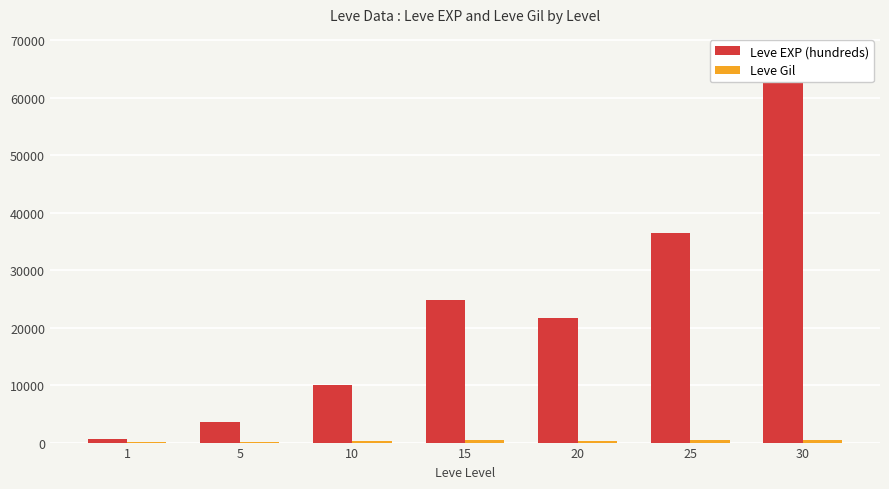

At 20, list the series in order from largest to smallest.

Leve EXP (hundreds), Leve Gil